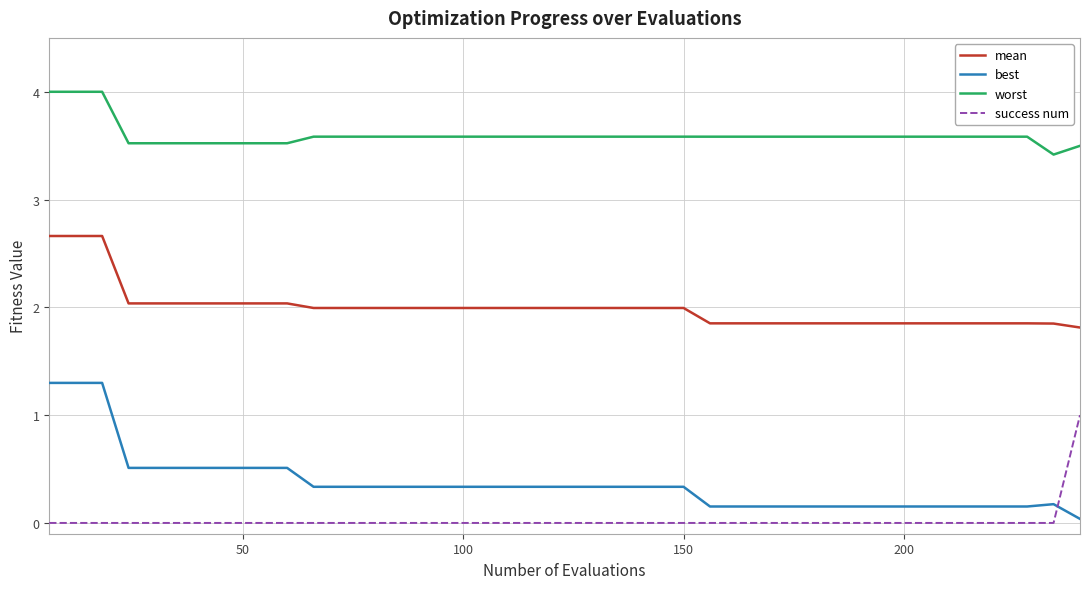

True or false: worst and mean intersect in this chart.

False